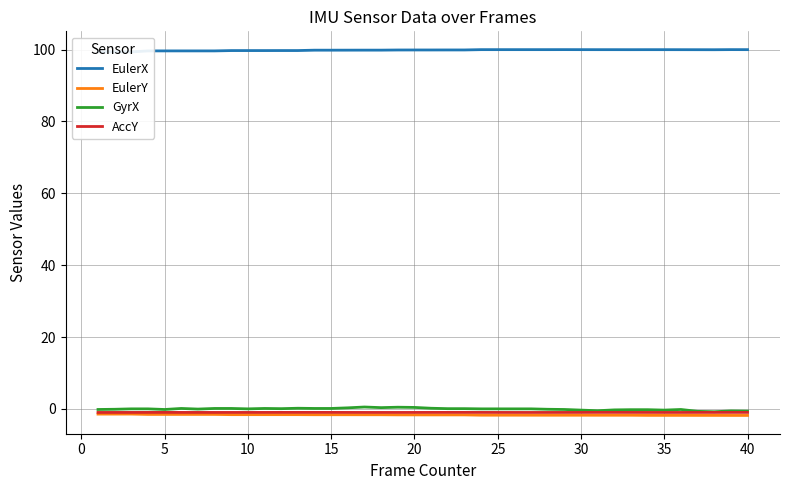

The GyrX series shows 0.0 at 25. True or false?

True